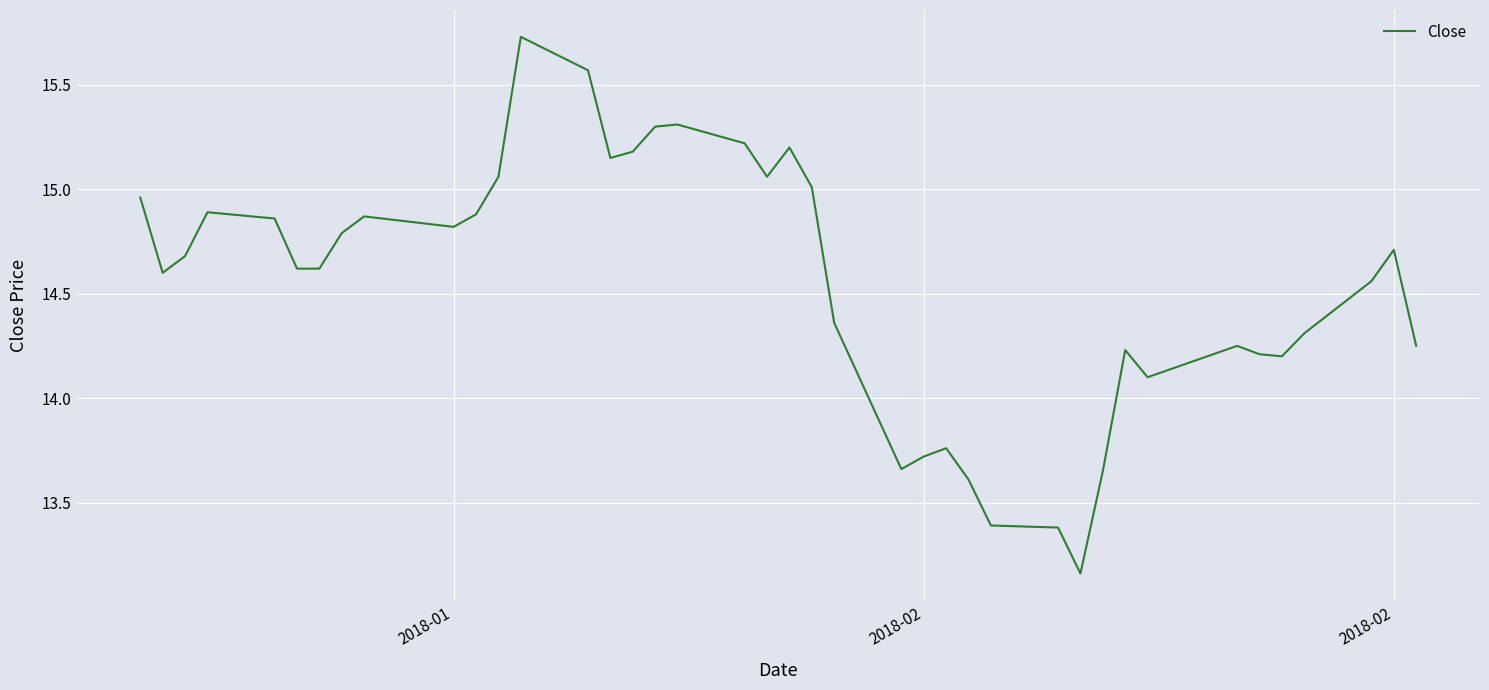

What is the difference between the maximum and minimum values?

2.6